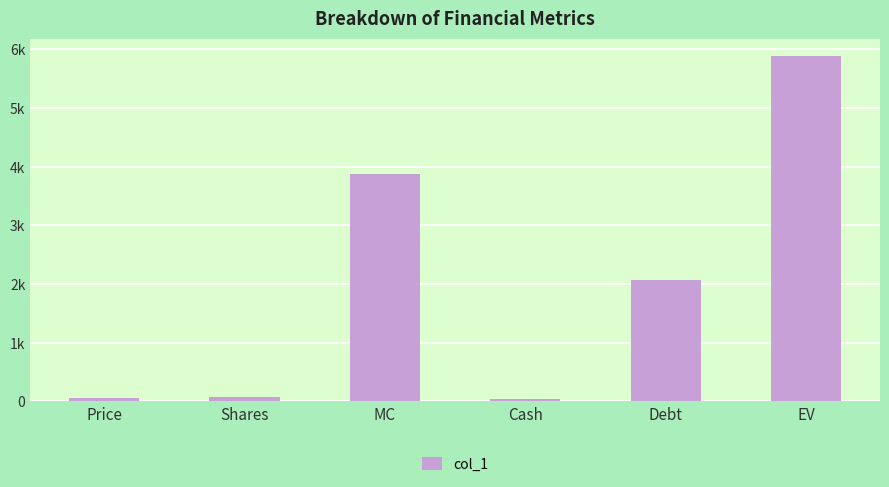

What is the value of the 4th bar from the left?

47.0